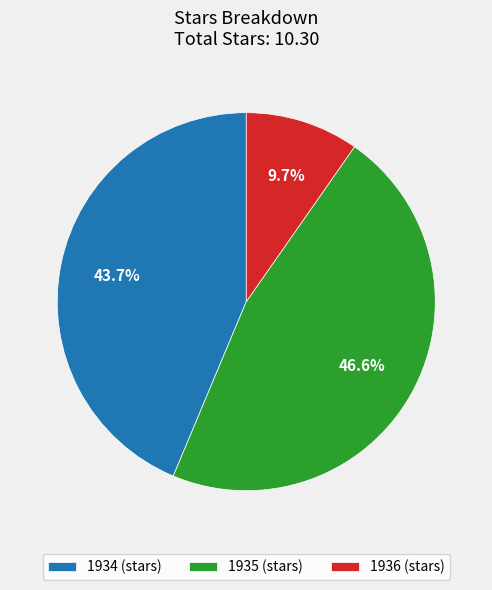

Does any single category account for the majority?

No